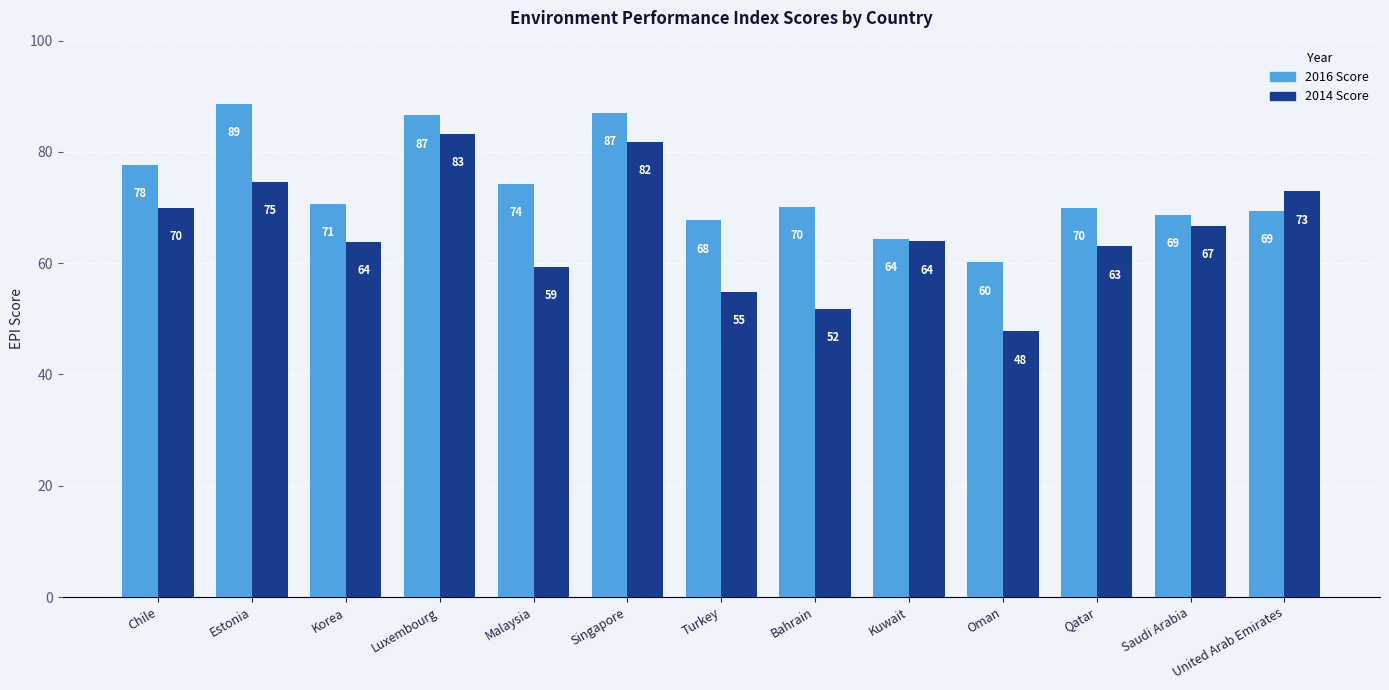

At how many categories does at least one series exceed 87?

2